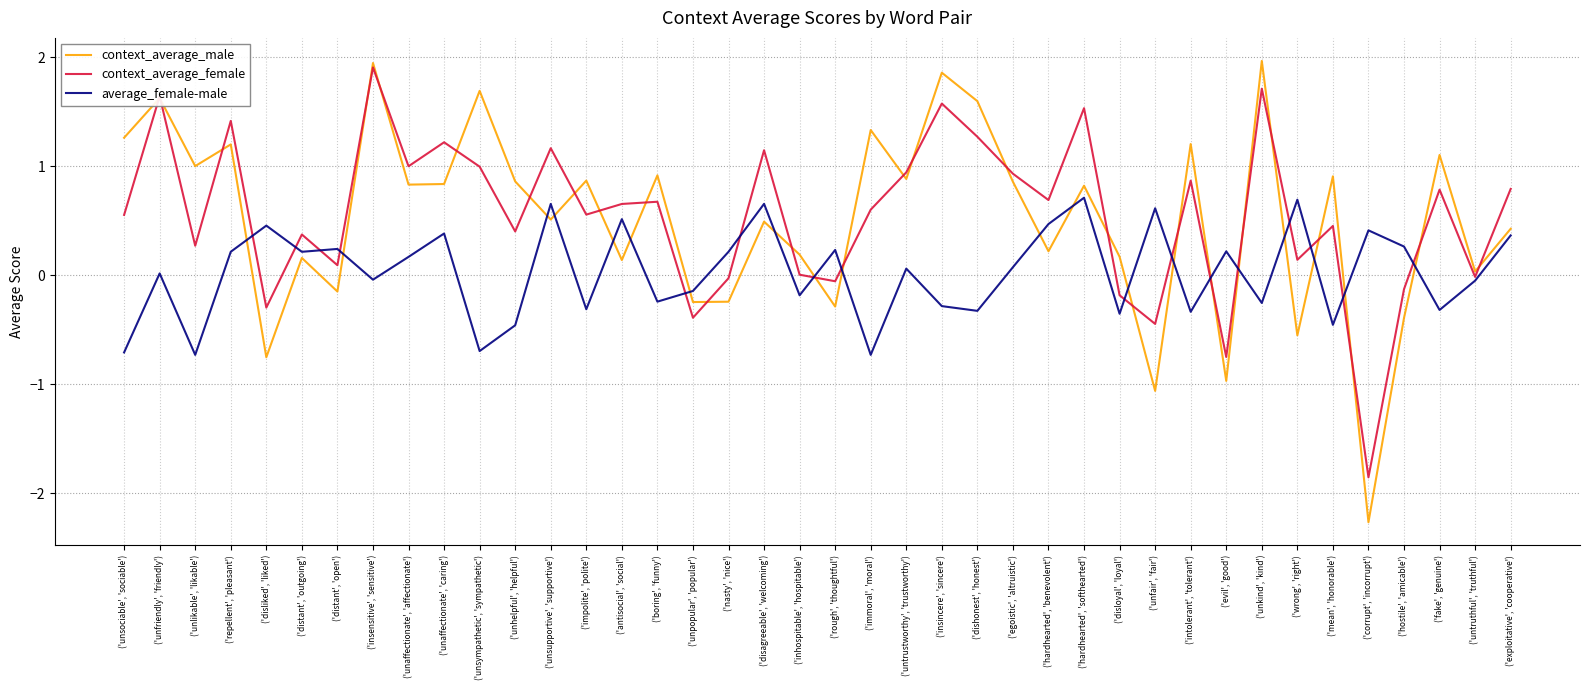

True or false: context_average_male and average_female-male intersect in this chart.

True